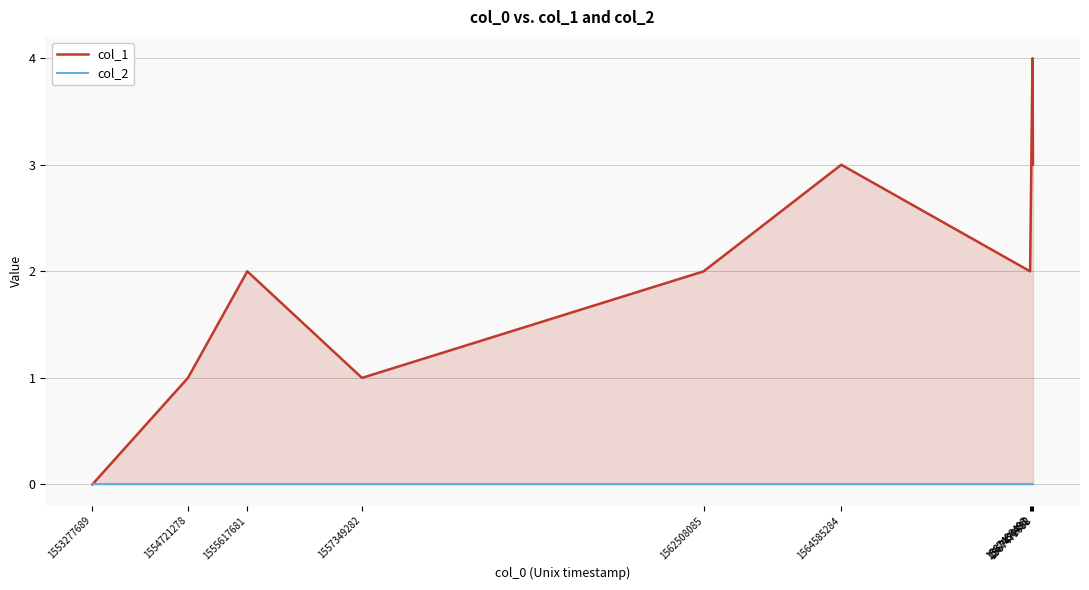

Which series changed the most between 1553277689 and 1567479688?

col_1